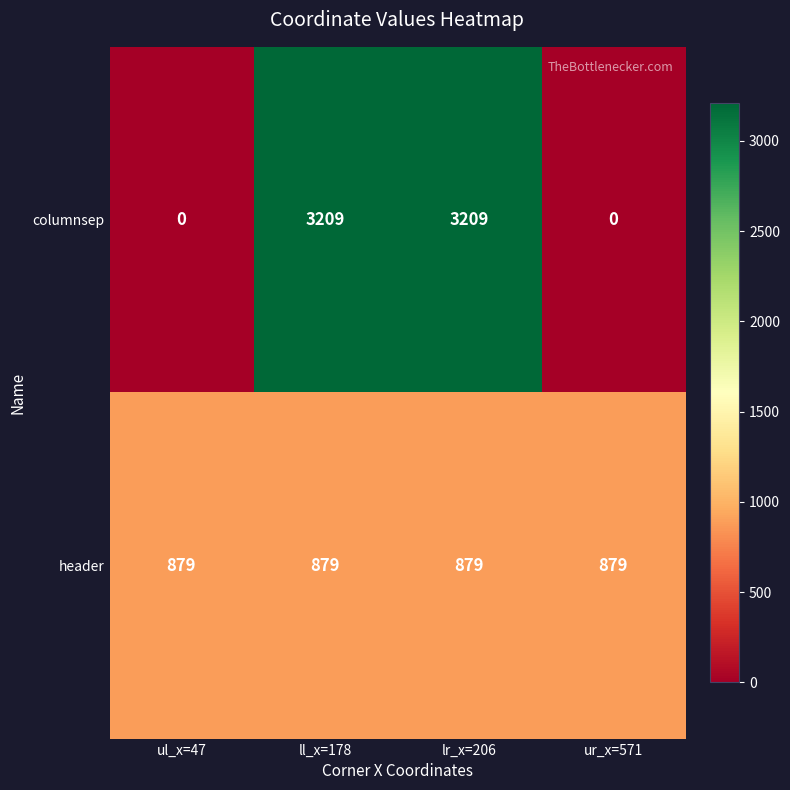

What value does the header series have at ll_x=178?

879